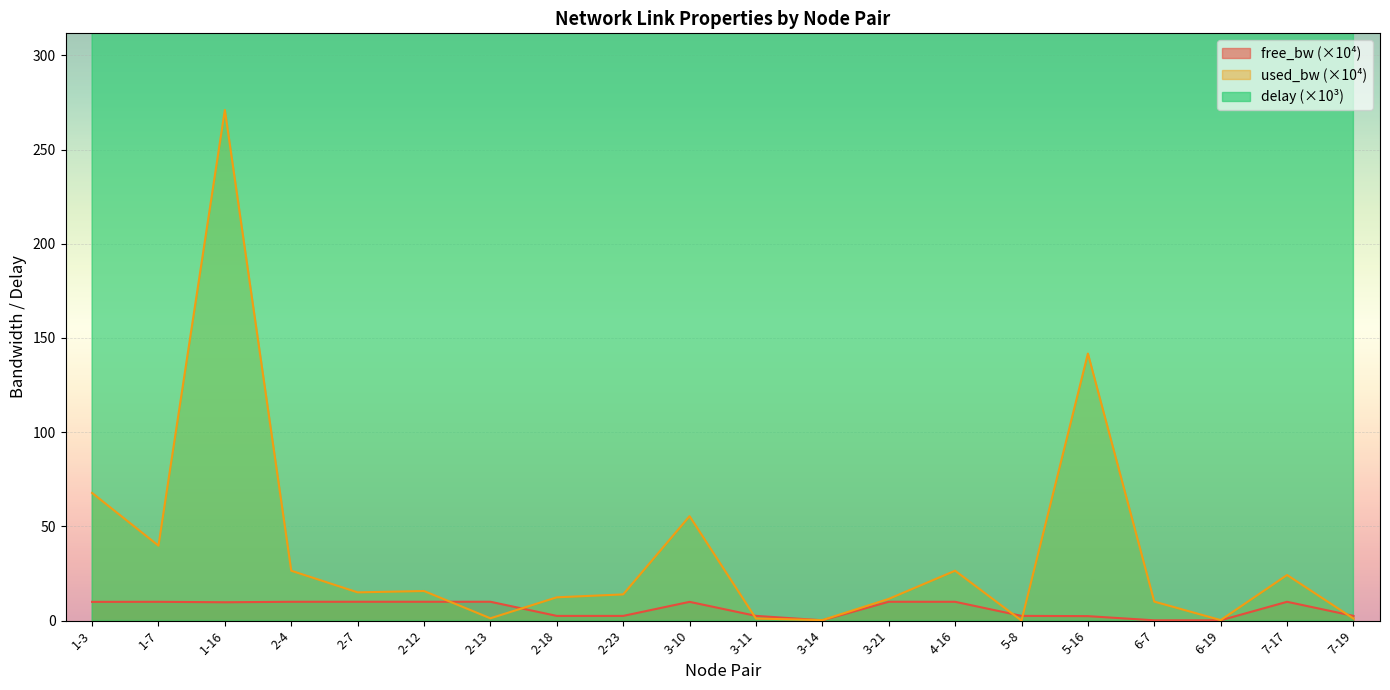

What is the label of the 16th point from the left?

5-16